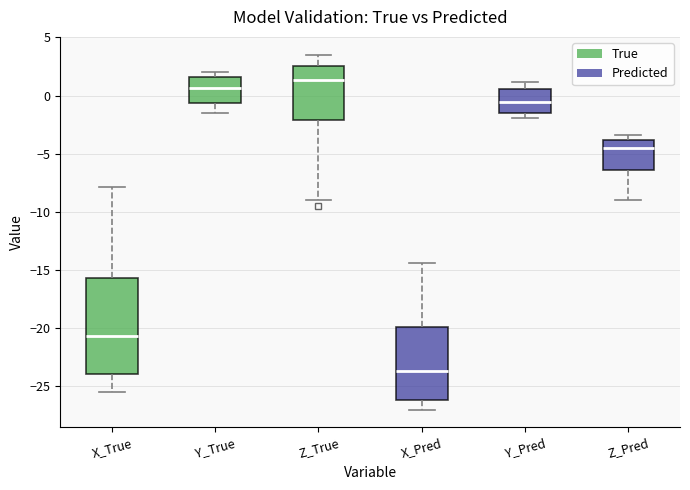

Reading left to right, read every box against the y-axis: the position of its median line, the range the box covers, and the ends of its whiskers. The values are not printed on the chart, so give them approximately, as read against the axis.

X_True: median -20.5, box -24.0 to -15.5, whiskers -25.5 to -8.0
Y_True: median 0.5, box -0.5 to 1.5, whiskers -1.5 to 2.0
Z_True: median 1.5, box -2.0 to 2.5, whiskers -9.0 to 3.5
X_Pred: median -23.5, box -26.0 to -20.0, whiskers -27.0 to -14.5
Y_Pred: median -0.5, box -1.5 to 0.5, whiskers -2.0 to 1.0
Z_Pred: median -4.5, box -6.5 to -4.0, whiskers -9.0 to -3.5